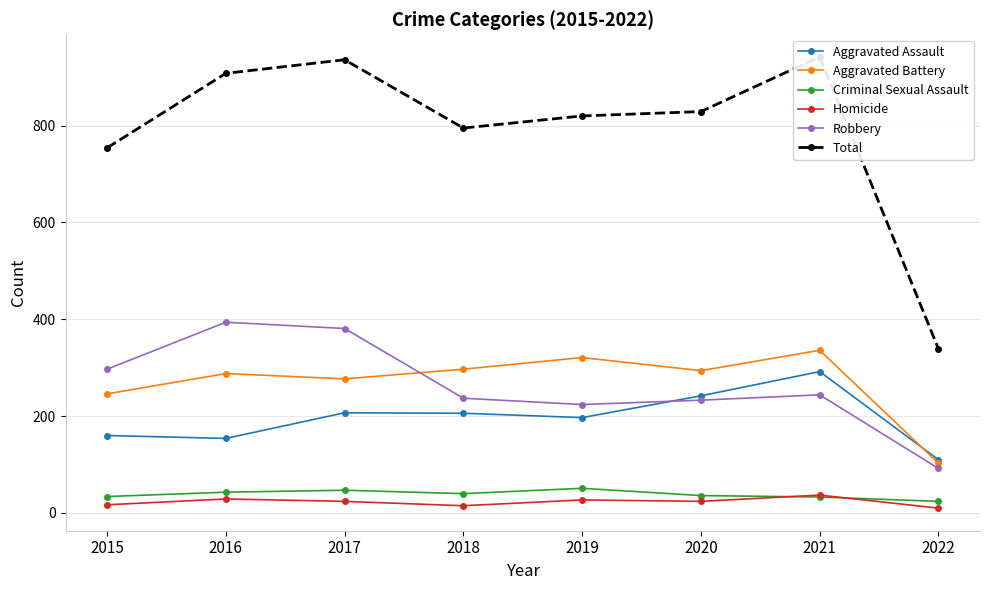

What is the value of the Criminal Sexual Assault point at the 7th from the left?

33